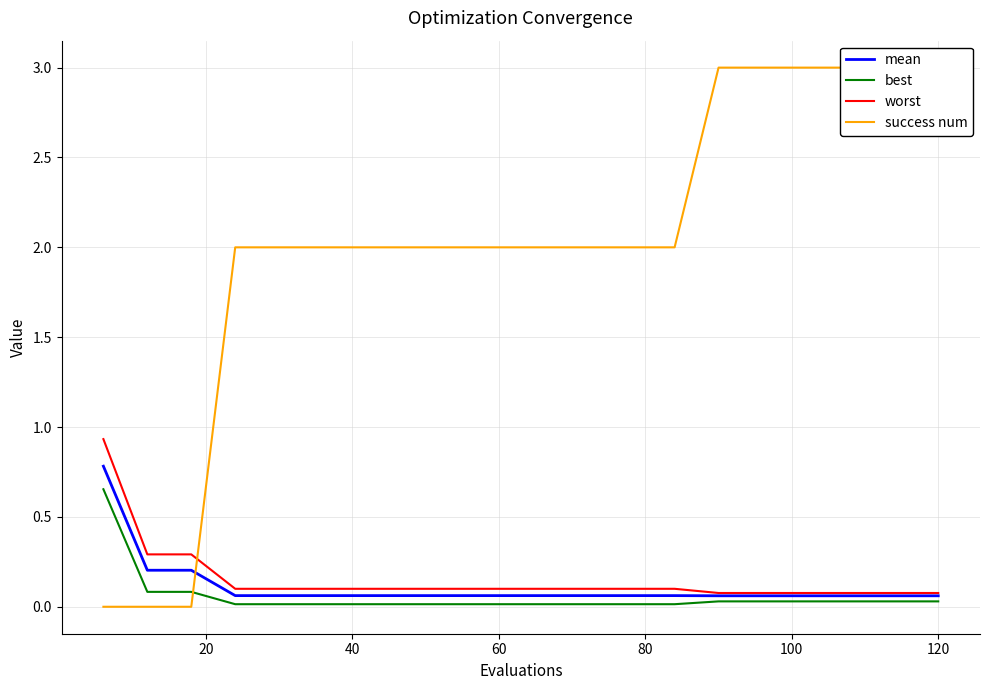

Reading right to left, list all the values displayed in this chart.

mean: 0.1	0.1	0.1	0.1	0.1	0.1	0.1	0.1	0.1	0.1	0.1	0.1	0.1	0.1	0.1	0.1	0.1	0.2	0.2	0.8
best: 0.0	0.0	0.0	0.0	0.0	0.0	0.0	0.0	0.0	0.0	0.0	0.0	0.0	0.0	0.0	0.0	0.0	0.1	0.1	0.7
worst: 0.1	0.1	0.1	0.1	0.1	0.1	0.1	0.1	0.1	0.1	0.1	0.1	0.1	0.1	0.1	0.1	0.1	0.3	0.3	0.9
success num: 3.0	3.0	3.0	3.0	3.0	3.0	2.0	2.0	2.0	2.0	2.0	2.0	2.0	2.0	2.0	2.0	2.0	0.0	0.0	0.0